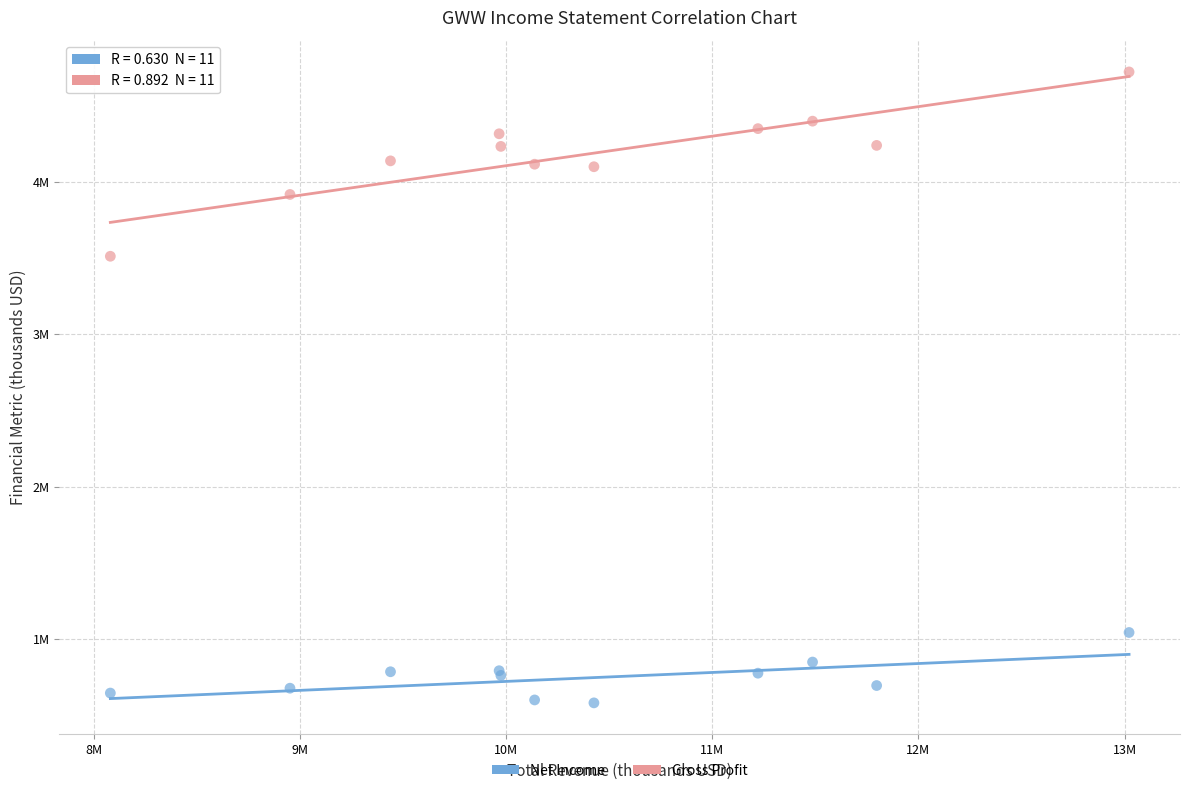

What are all the series names shown in the legend?

Net Income, Gross Profit